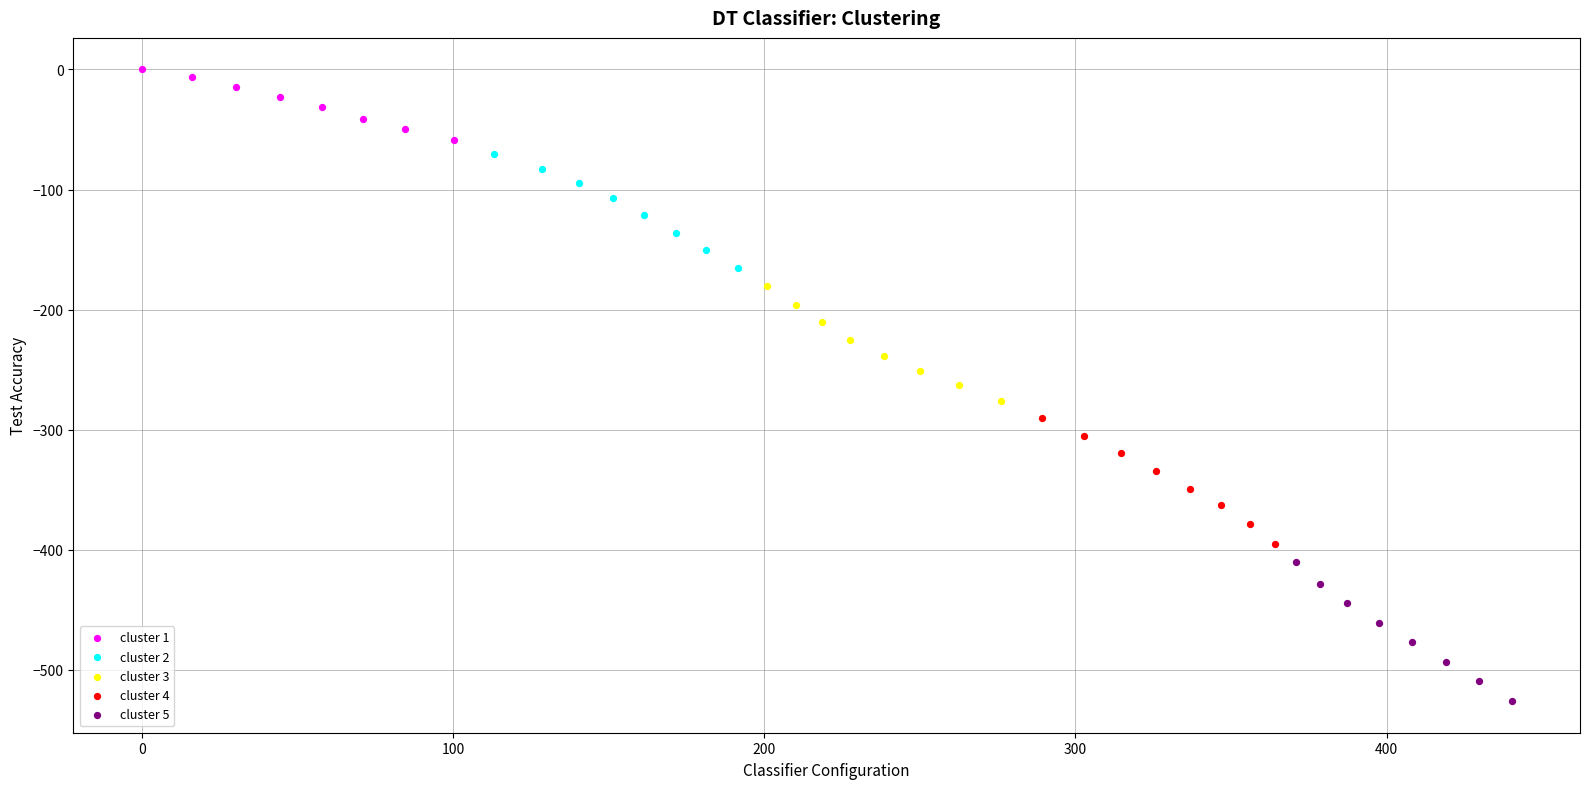

Which series reaches the minimum Y coordinate?

cluster 5